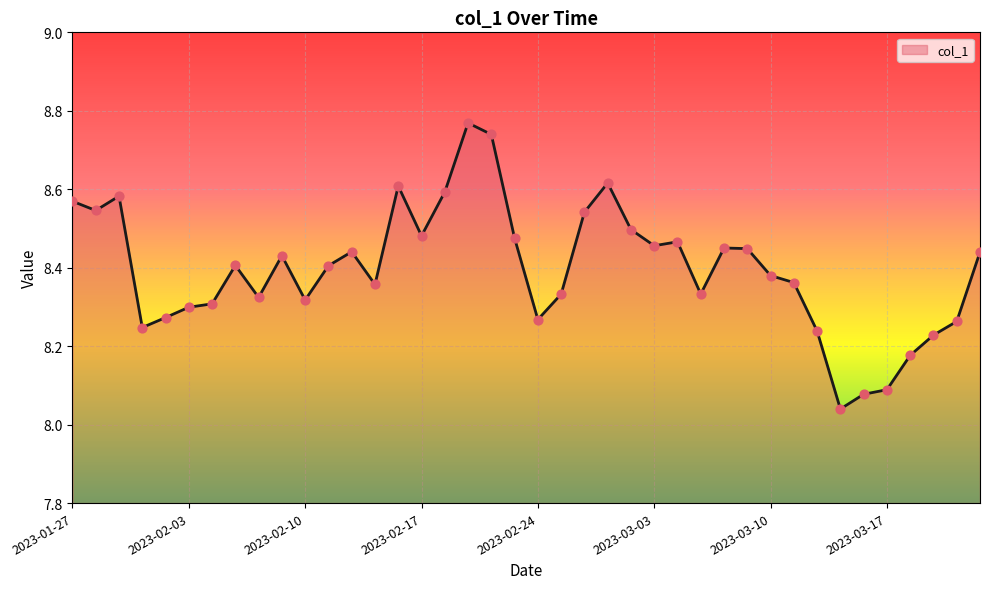

What is the difference between the maximum and minimum values?

0.7